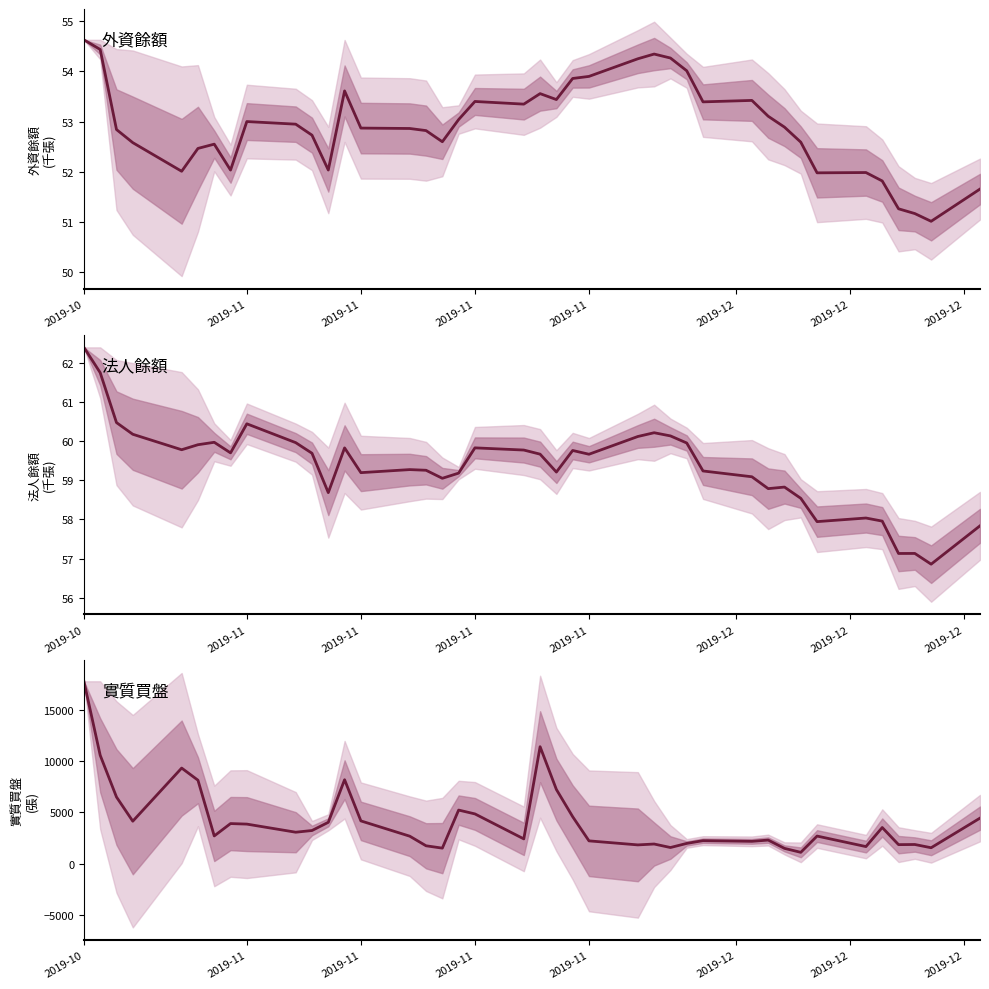

Which series changed the most between 2019-11 and 8?

實質買盤